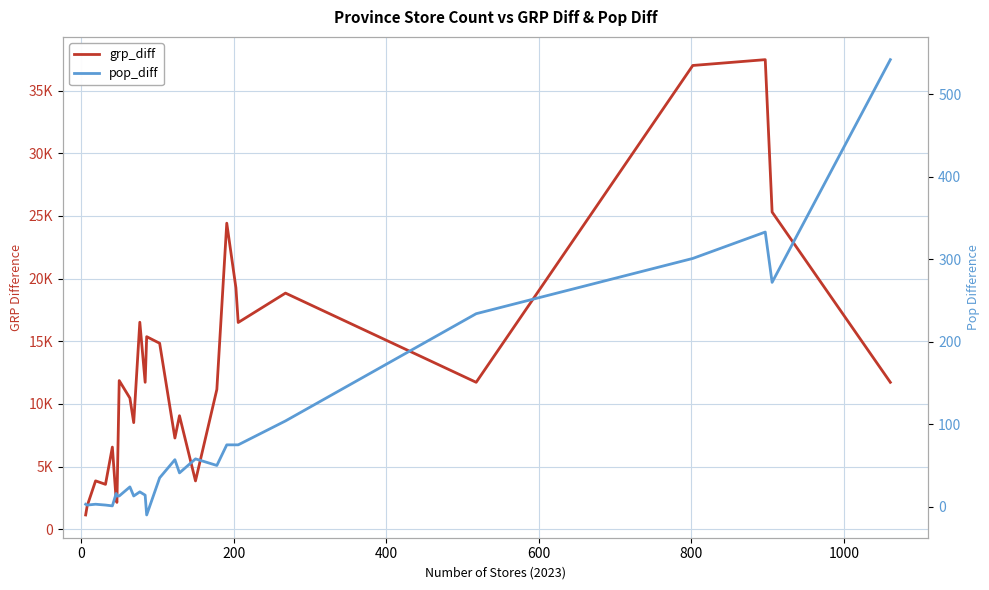

Rank the series by their average value, from lowest to highest.

pop_diff, grp_diff